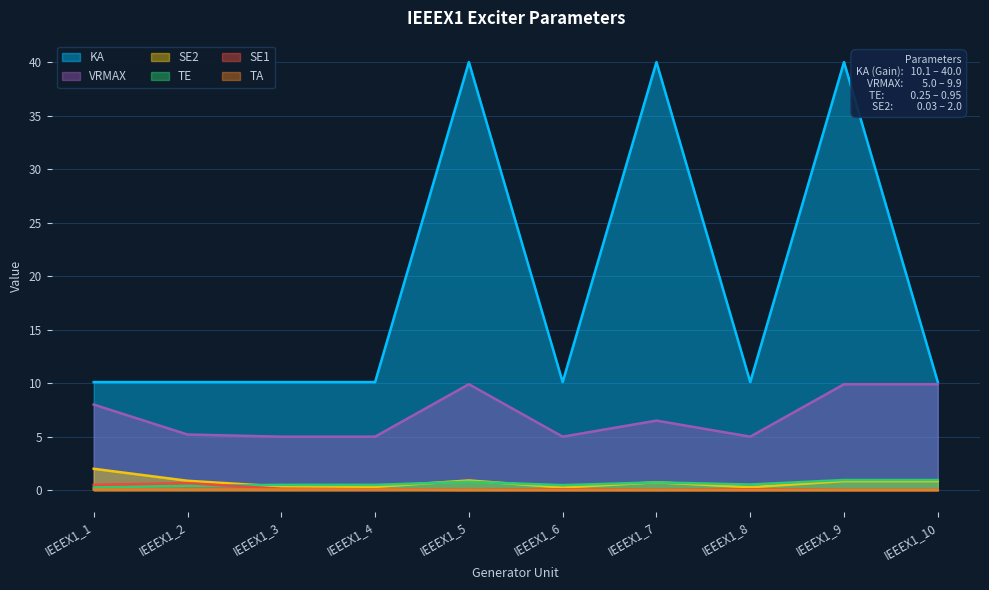

Reading left to right, extract all data points from this chart.

KA: 10.1	10.1	10.1	10.1	40.0	10.1	40.0	10.1	40.0	10.1
VRMAX: 8.0	5.2	5.0	5.0	9.9	5.0	6.5	5.0	9.9	9.9
TE: 0.2	0.4	0.5	0.5	0.8	0.5	0.7	0.5	0.9	0.9
SE2: 2.0	0.9	0.3	0.3	0.9	0.2	0.7	0.3	0.8	0.8
SE1: 0.5	0.7	0.1	0.1	0.0	0.1	0.0	0.1	0.0	0.0
TA: 0.1	0.1	0.1	0.1	0.0	0.0	0.0	0.0	0.0	0.0